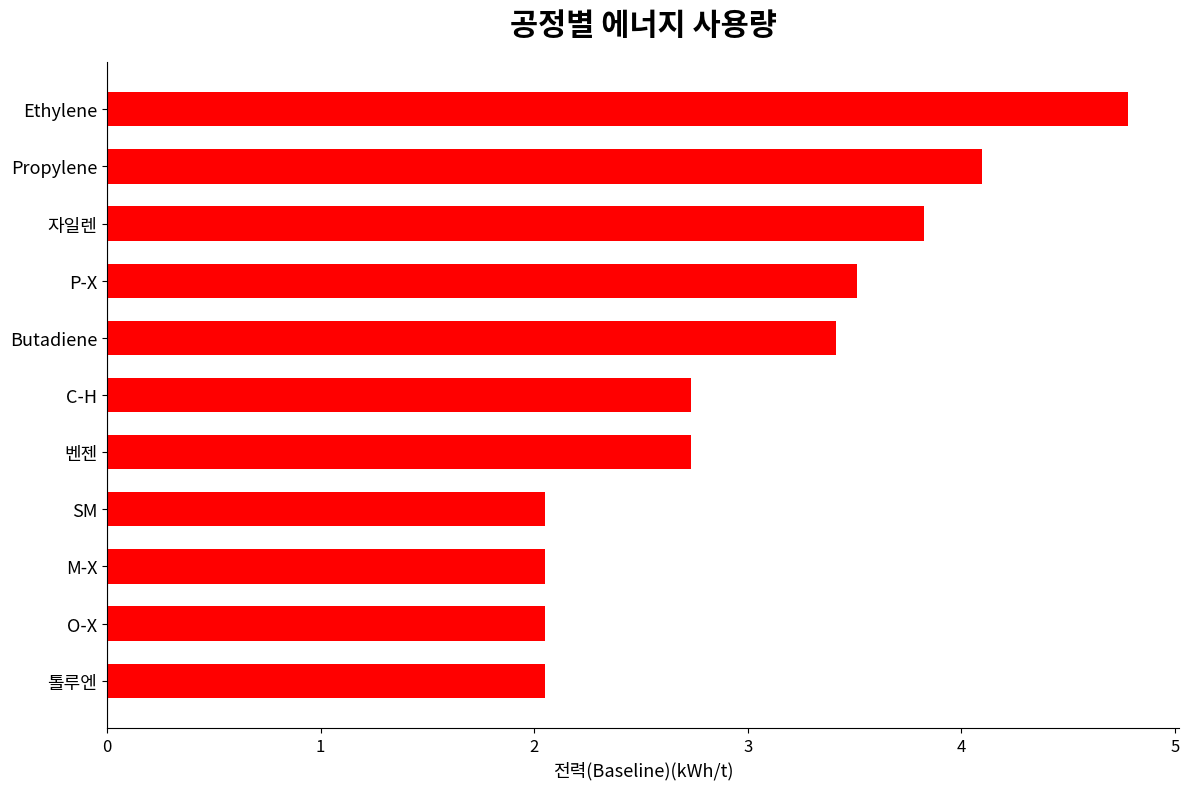

The chart shows a value of 3.4 at Butadiene. True or false?

True